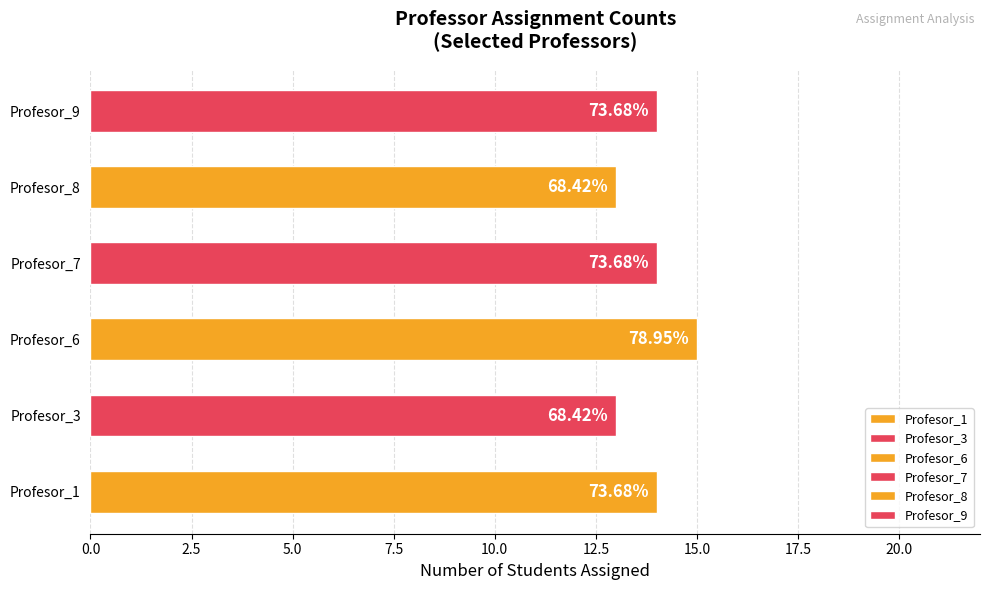

Reading left to right, what are all the values shown in this chart?

Profesor_1: 1	1	1	0	1	1	1	1	0	1	0	1	1	0	0	1	1	1	1
Profesor_3: 1	1	1	1	1	1	0	0	1	1	0	0	1	1	0	0	1	1	1
Profesor_6: 1	1	1	1	1	1	1	1	1	1	0	0	1	1	0	1	1	1	0
Profesor_7: 1	1	0	1	0	0	0	0	1	1	1	1	1	1	1	1	1	1	1
Profesor_8: 1	0	1	1	1	0	1	1	0	1	1	1	1	0	1	0	0	1	1
Profesor_9: 1	1	1	1	1	1	0	1	1	0	1	0	0	1	1	1	1	0	1